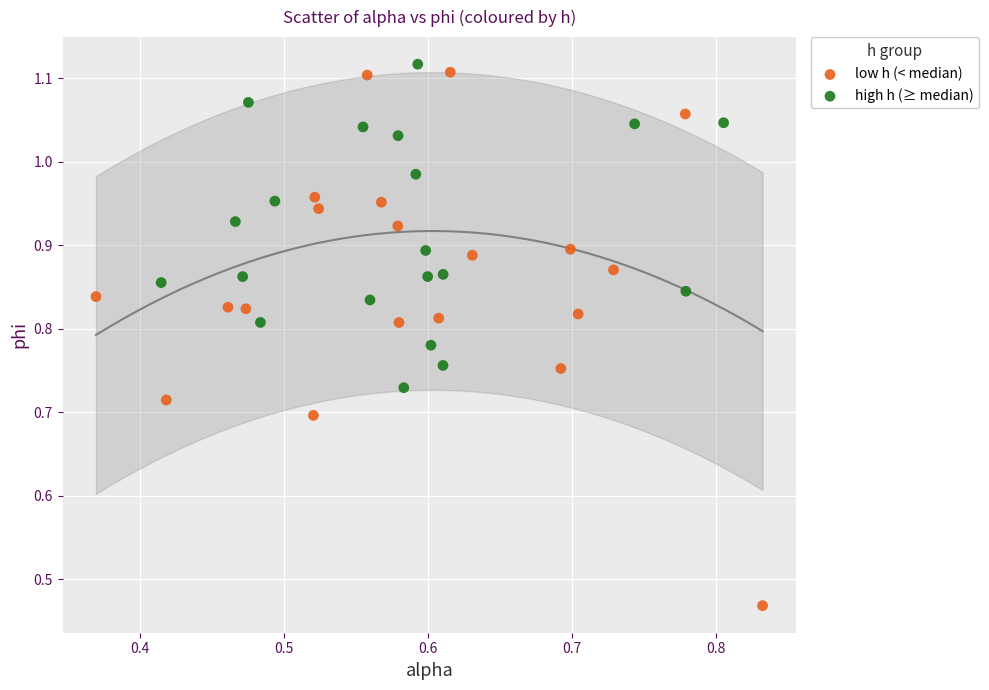

Which series contains the lowest Y value?

low h (< median)